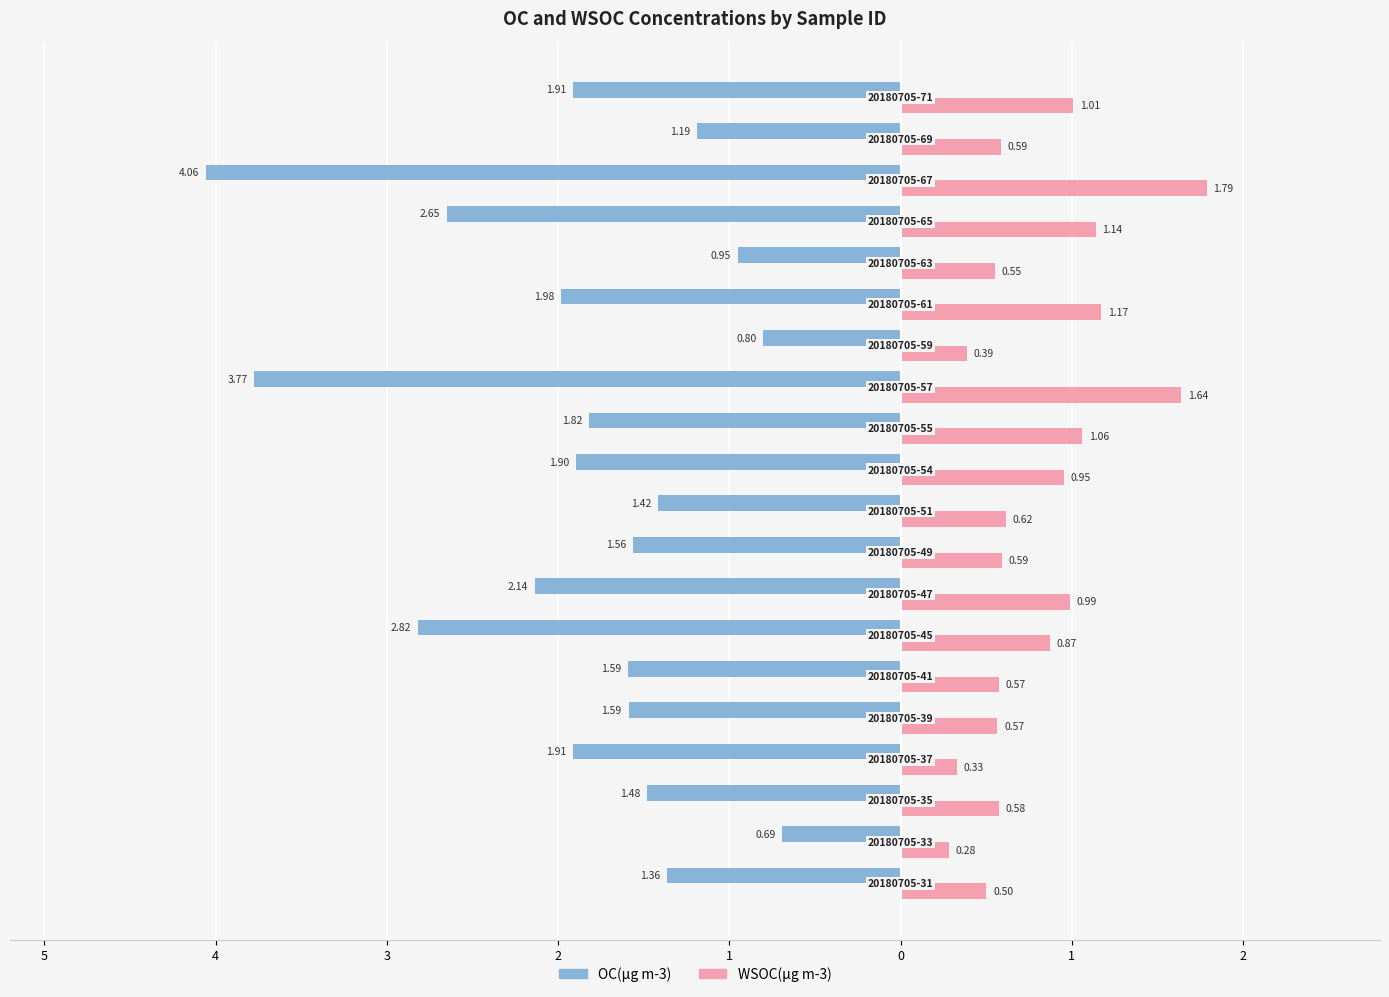

What are all the series names shown in the legend?

OC(μg m-3), WSOC(μg m-3)